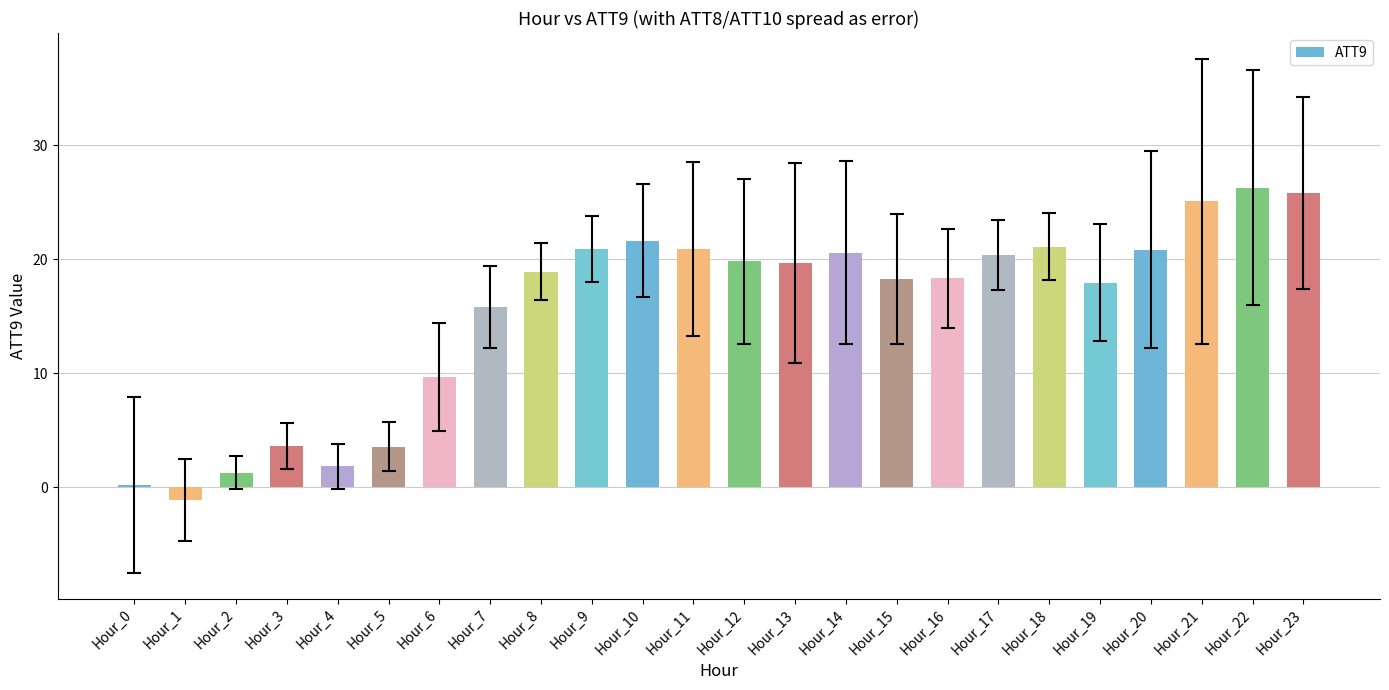

What value does the data have at Hour_10?

21.6